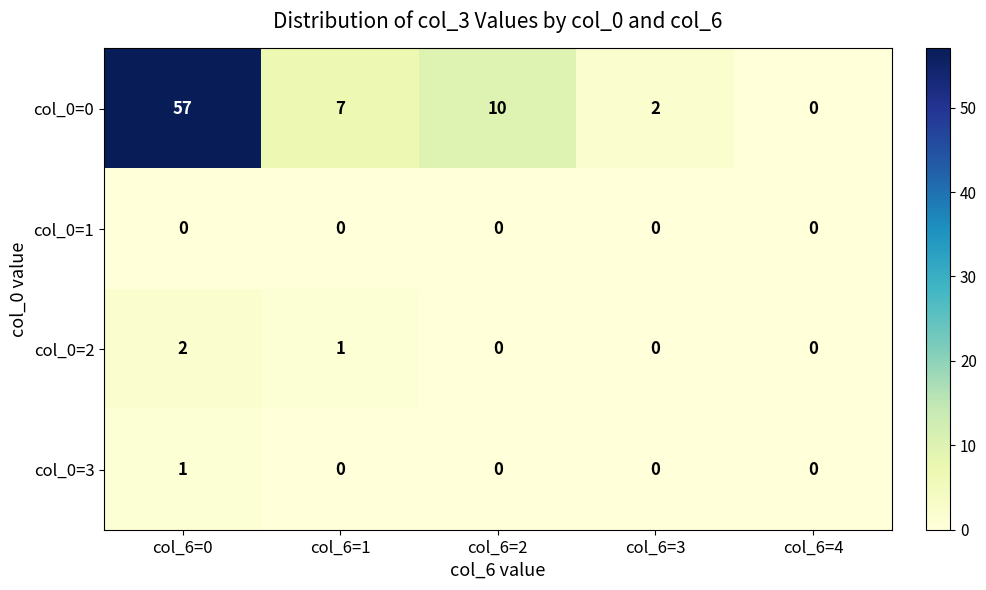

What is the average value of the col_0=0 series?

15